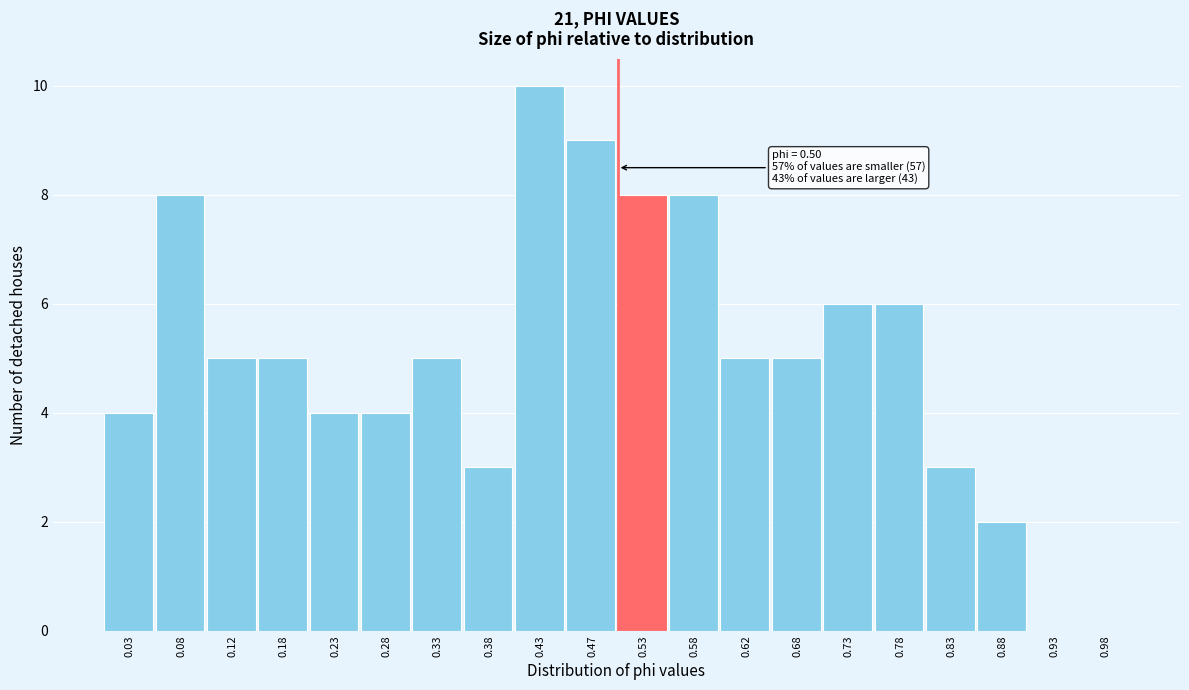

Which range on the x-axis has the tallest bar?

0.40 to 0.45